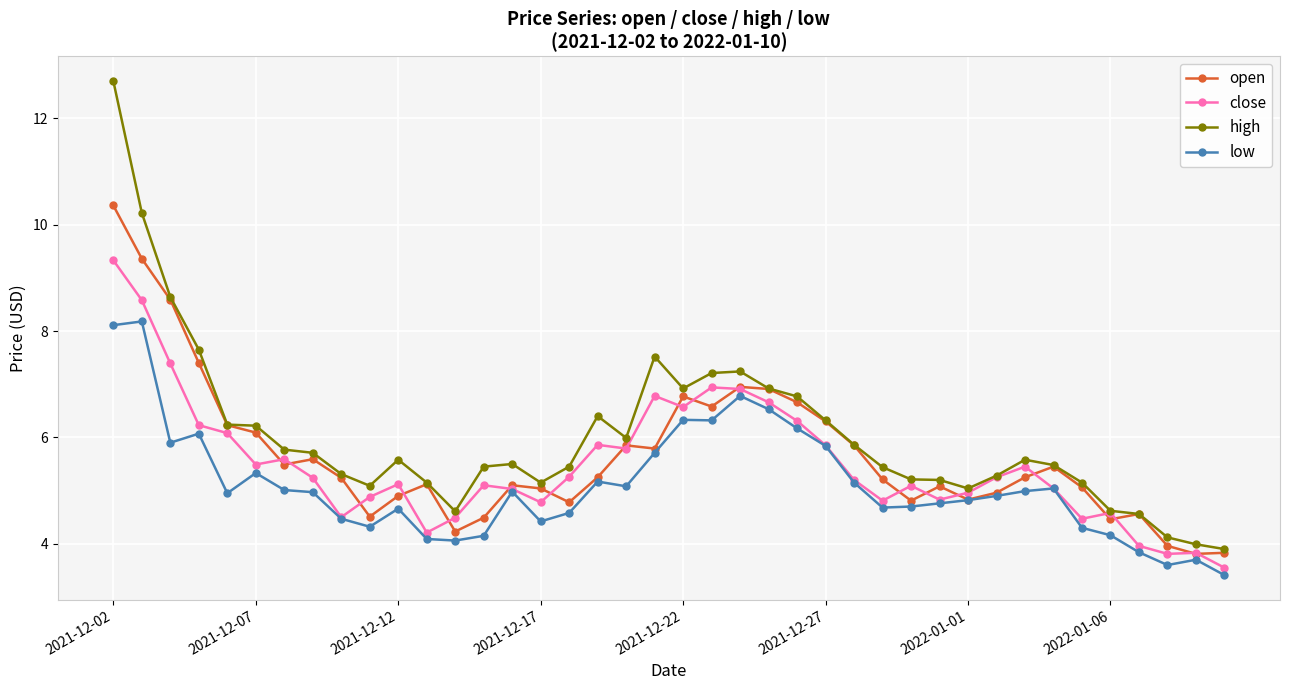

Rank the series by their maximum value, from highest to lowest.

high, open, close, low